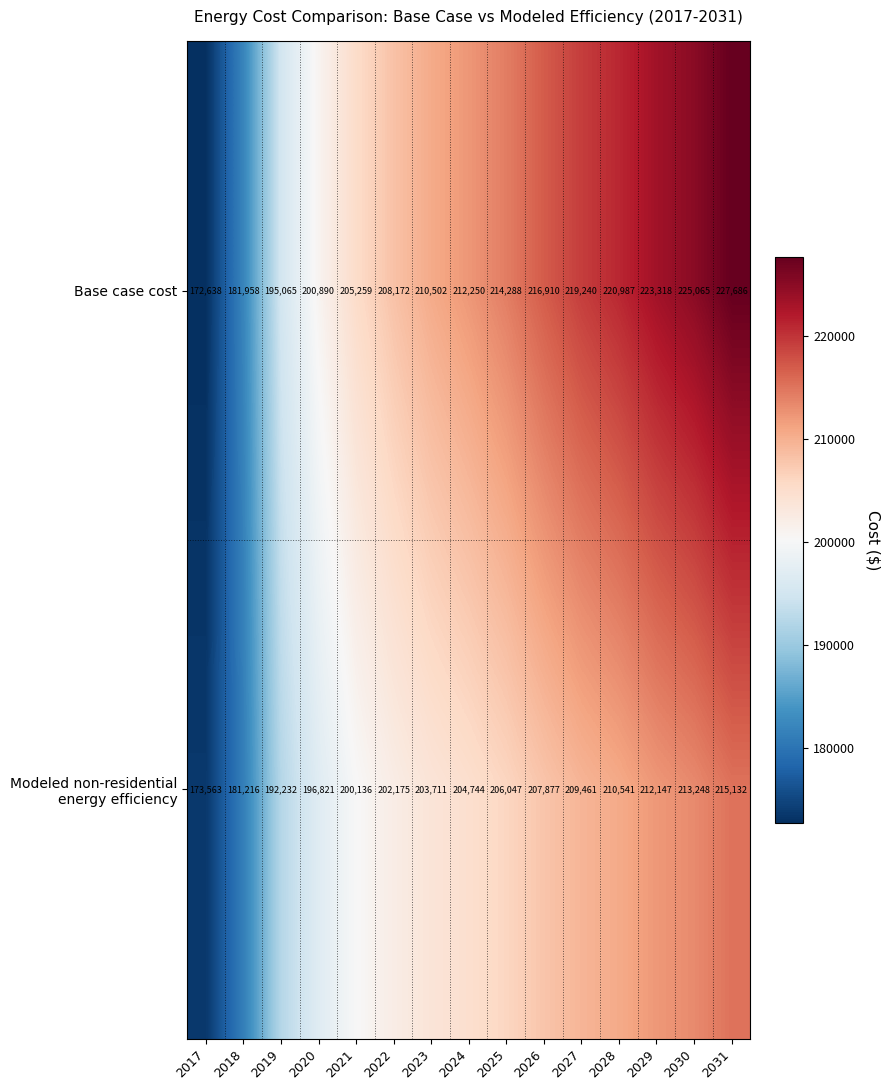

List the labels in order of Base case cost value, largest first.

2031, 2030, 2029, 2028, 2027, 2026, 2025, 2024, 2023, 2022, 2021, 2020, 2019, 2018, 2017